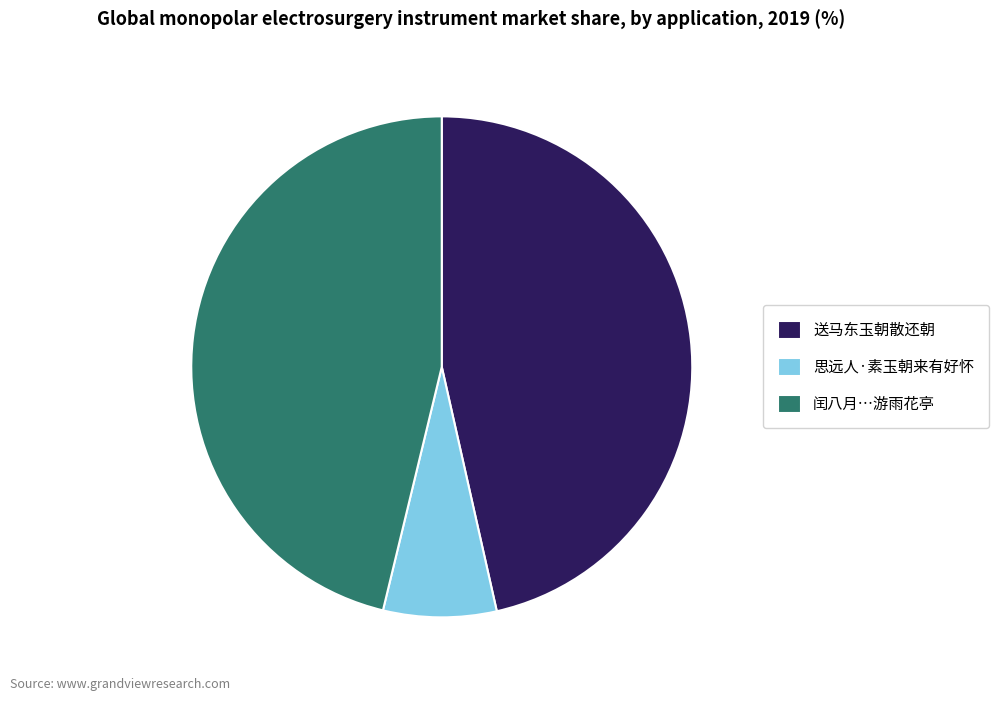

How many slices are in this pie chart?

3